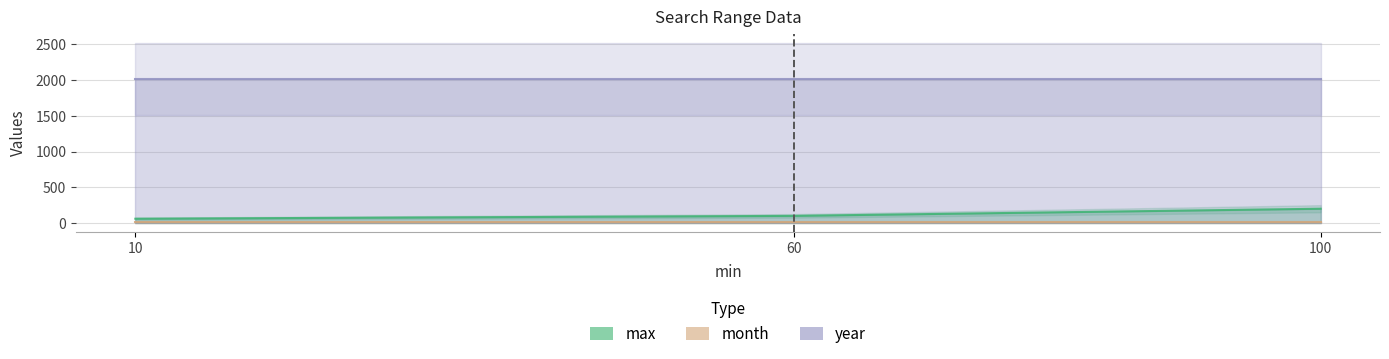

Count the number of categories in the chart.

3